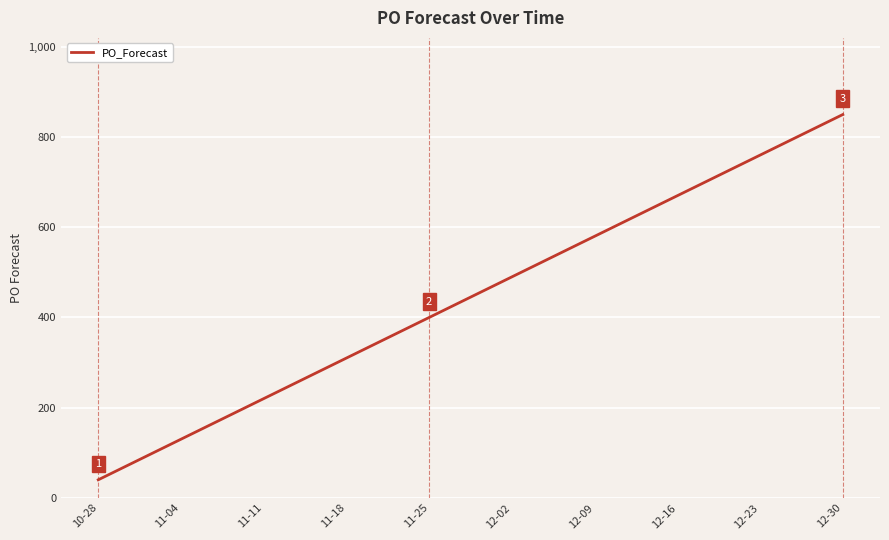

True or false: the data shows 378 at 12-16.

False